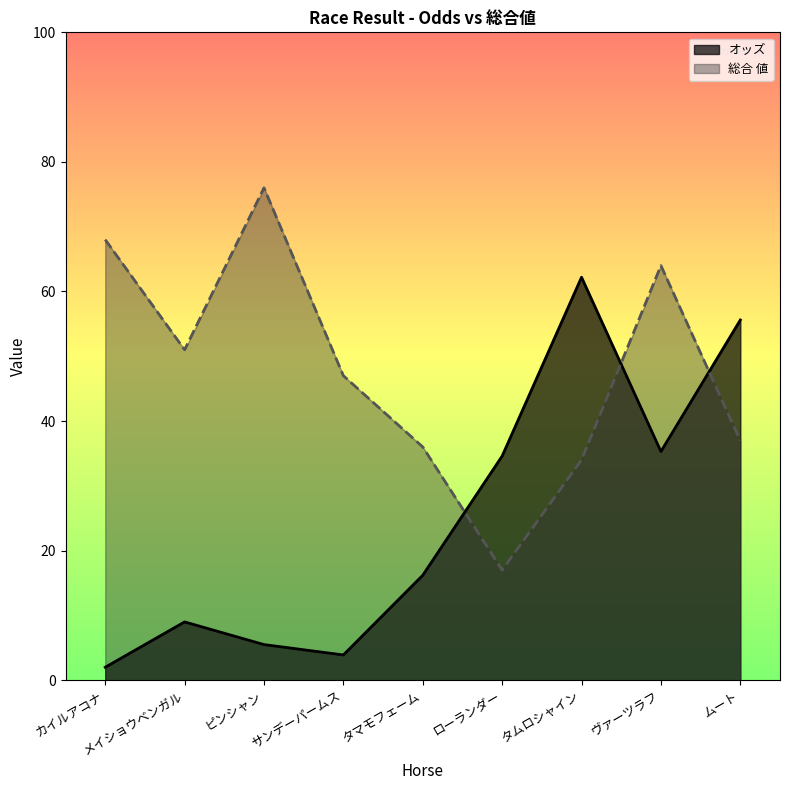

What is the difference between the 総合 値 values at サンデーパームス and カイルアコナ?

21.0